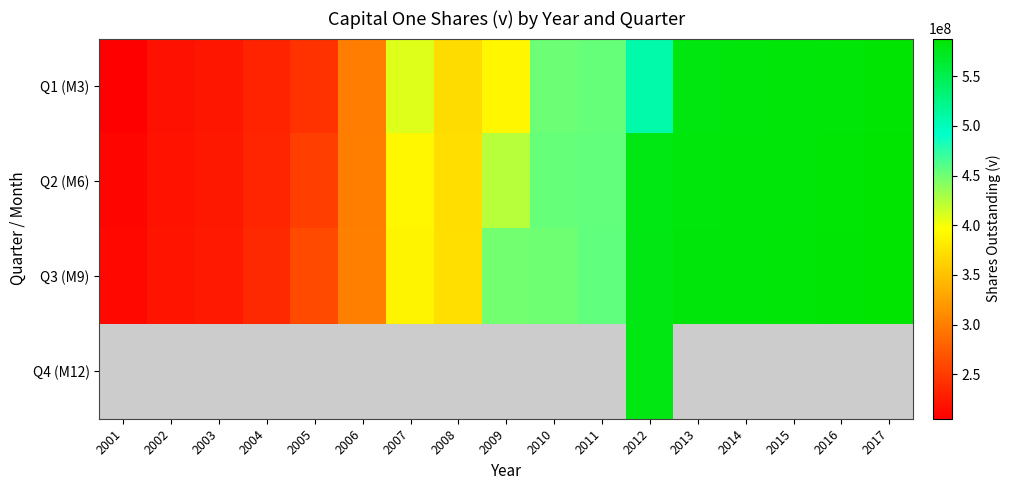

Reading left to right, list all the values displayed in this chart.

Q1 (M3): 2001=205161429	2002=218622093	2003=222376978	2004=232374227	2005=243539423	2006=299436949	2007=409121212	2008=370610811	2009=390456000	2010=451250355	2011=454100000	2012=508700000	2013=580500000	2014=582500000	2015=583000000	2016=585000000	2017=587000000
Q2 (M6): 2001=209901351	2002=219708247	2003=224053906	2004=234130460	2005=252913333	2006=300319022	2007=390818750	2008=372348000	2009=423869231	2010=453731343	2011=455600000	2012=577700000	2013=581500000	2014=582800000	2015=583500000	2016=585500000	2017=587500000
Q3 (M9): 2001=211979487	2002=221226496	2003=224607317	2004=236792754	2005=261249468	2006=301455897	2007=388847619	2008=372928000	2009=449400000	2010=451123596	2011=456000000	2012=578300000	2013=582300000	2014=583100000	2015=583800000	2016=586000000	2017=588000000
Q4 (M12): 2001=0	2002=0	2003=0	2004=0	2005=0	2006=0	2007=0	2008=0	2009=0	2010=0	2011=0	2012=579200000	2013=0	2014=0	2015=0	2016=0	2017=0